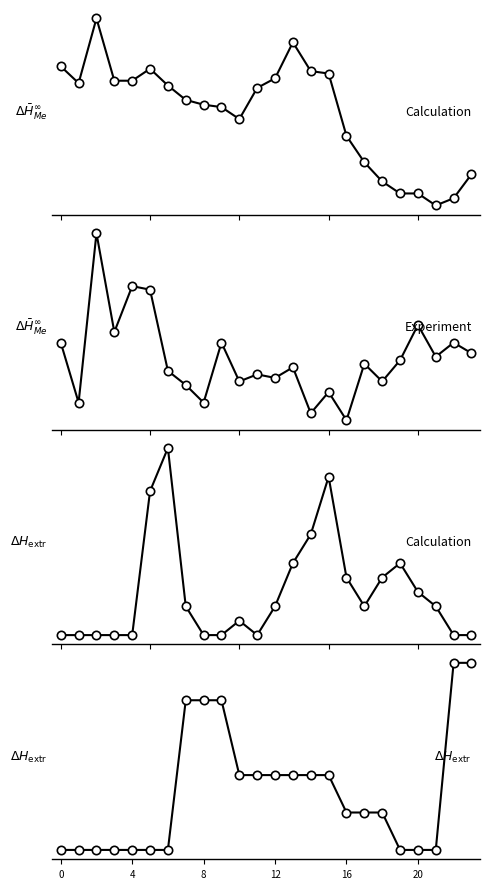

What is the difference between the maximum and second lowest values in the Lufttemperatur series?

7.5